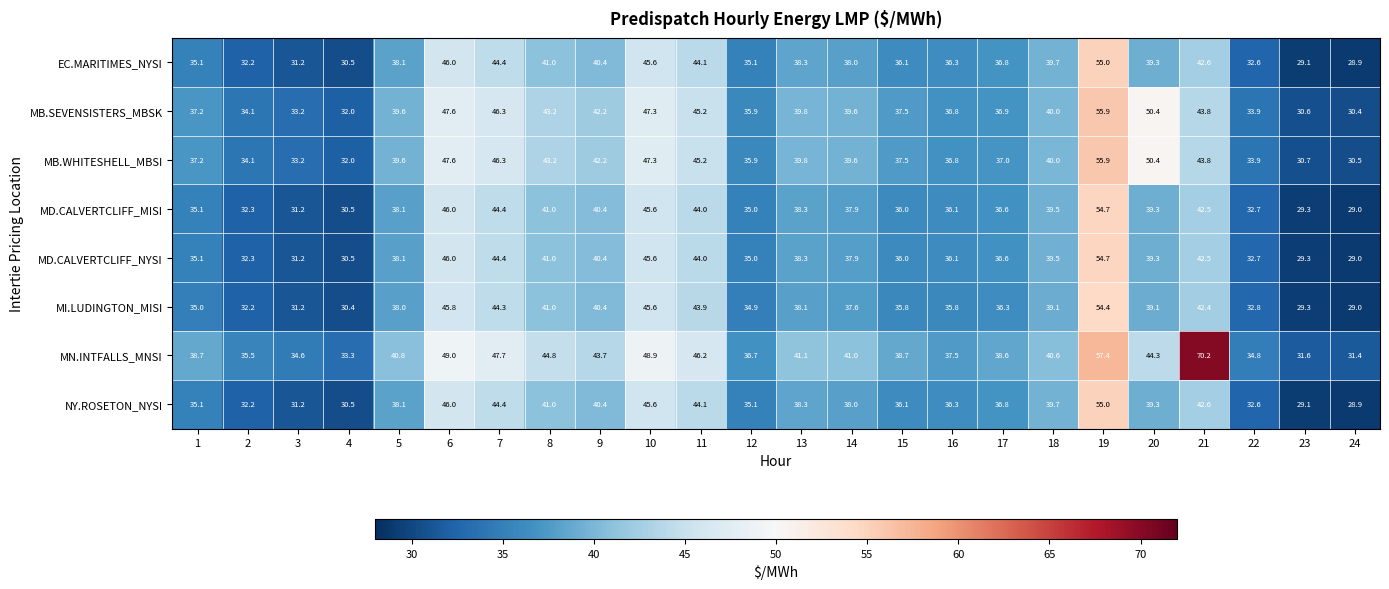

What is the average value of the MB.SEVENSISTERS_MBSK series?

40.0